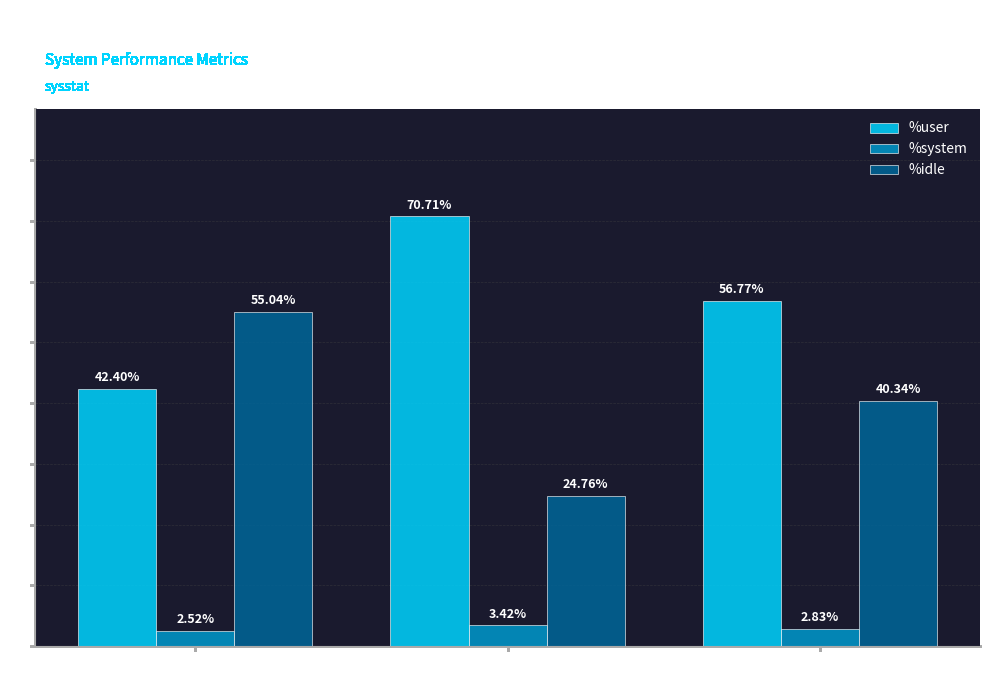

At which label does %system reach its peak?

20:02:58